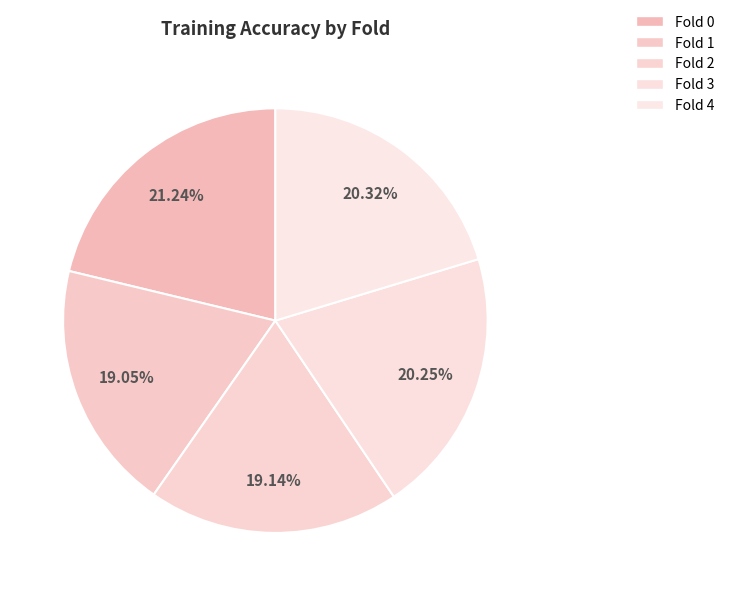

Count the number of slices in the pie.

5